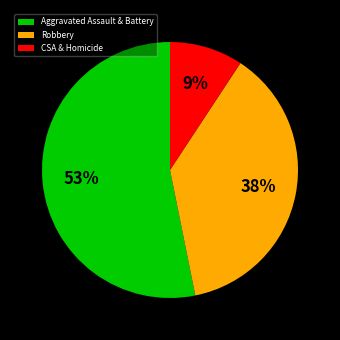

To the nearest percent, what percentage of the pie is Robbery?

38%